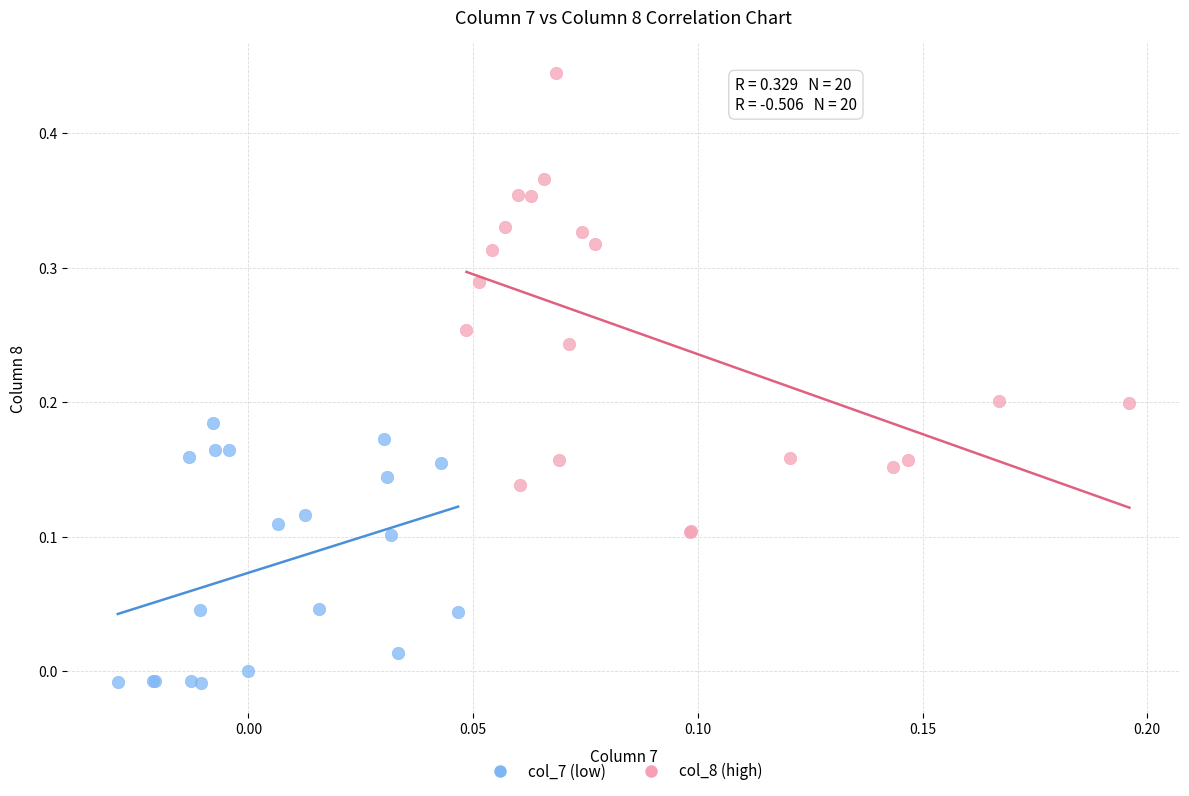

Which series contains the highest Y value?

col_8 (high)